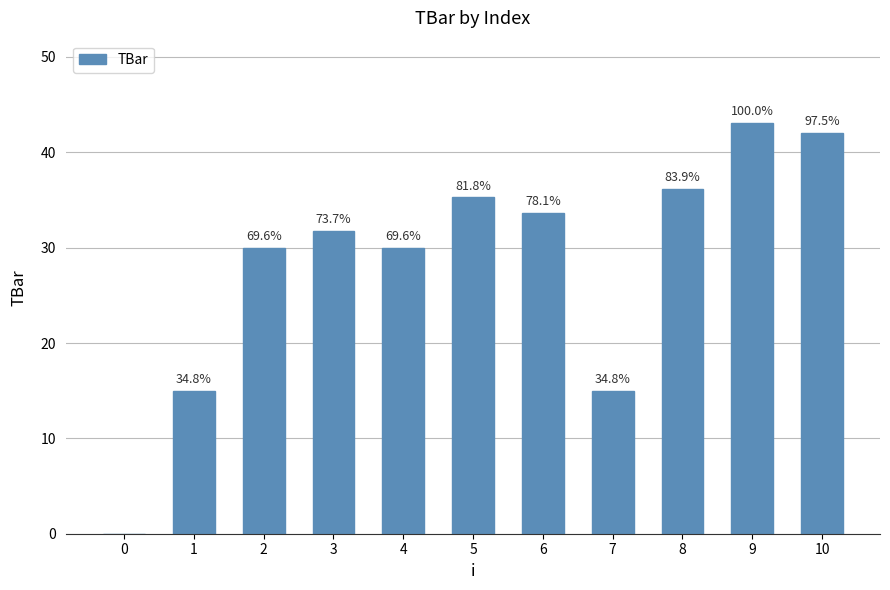

Are the bars horizontal?

No